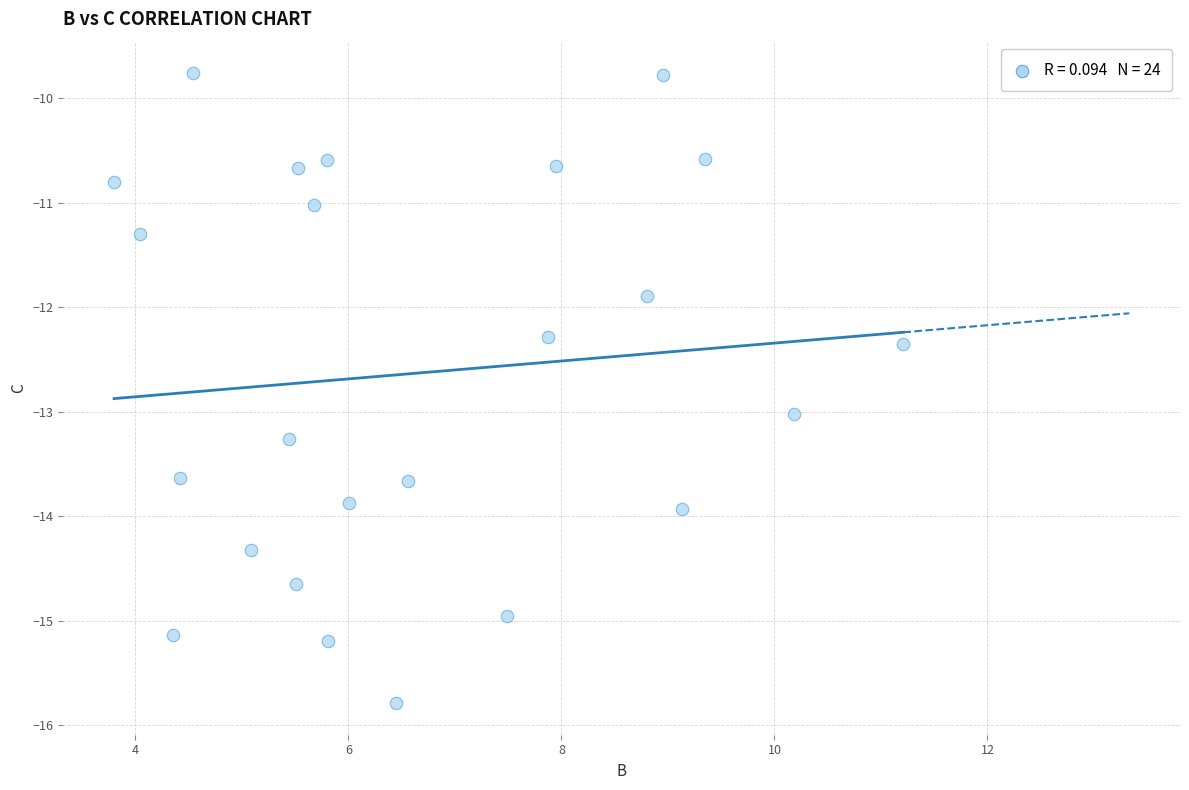

What is the range of X values (max minus min)?

7.4